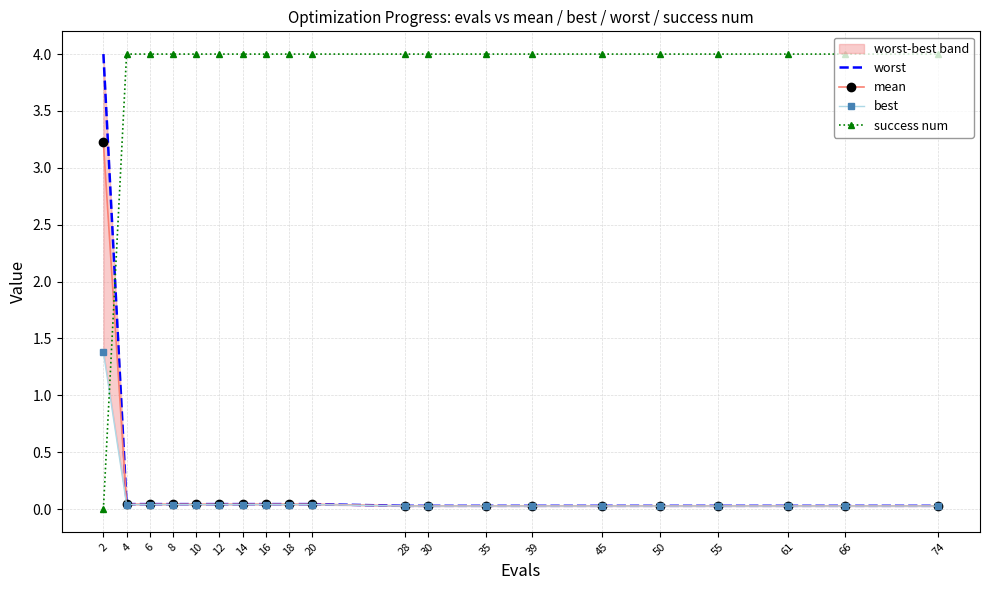

Which series ends up on top after the final intersection of mean and success num?

success num